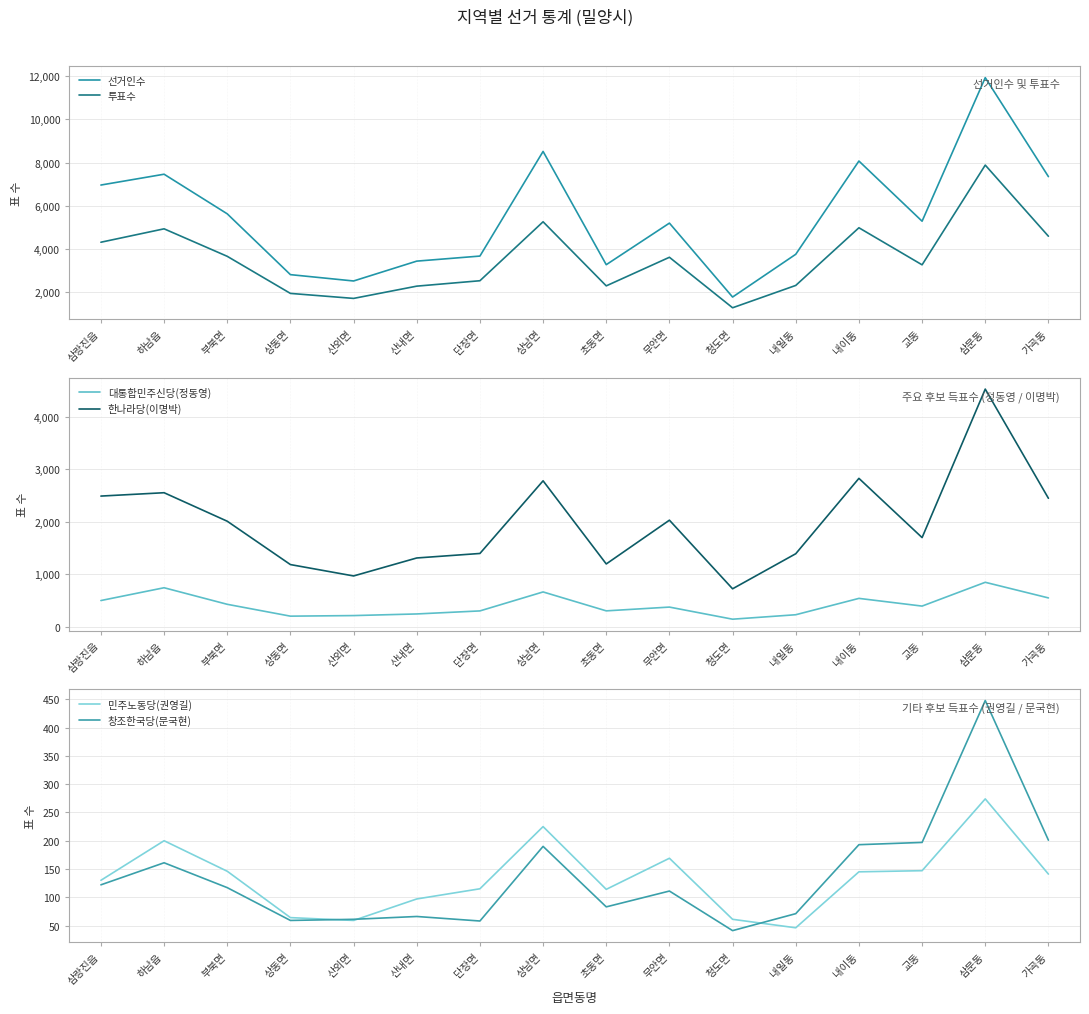

What is the difference between the highest and lowest values at 가곡동?

7216